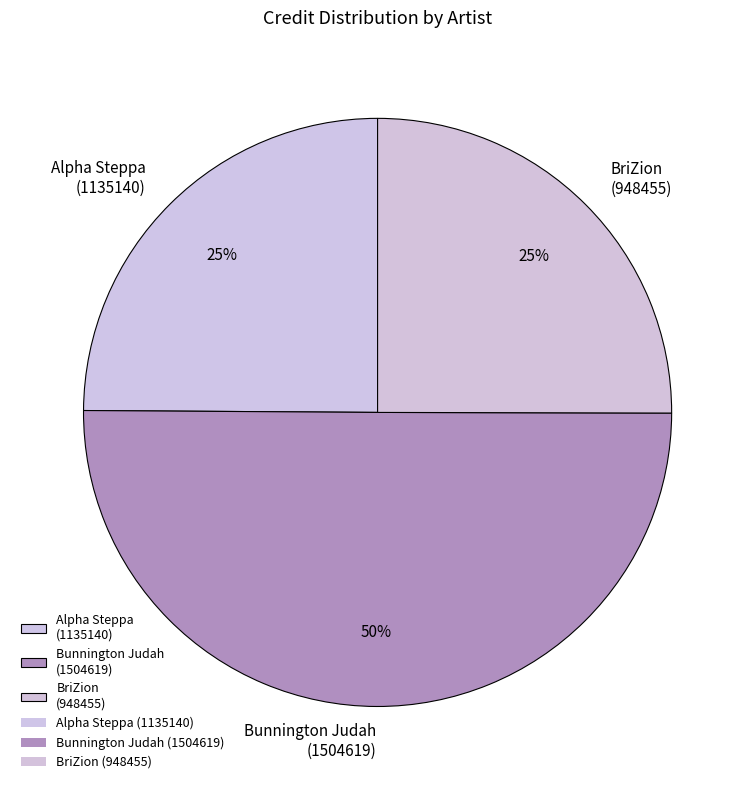

What is the ratio of the value at BriZion (948455) to the value at Bunnington Judah (1504619)?

0.5